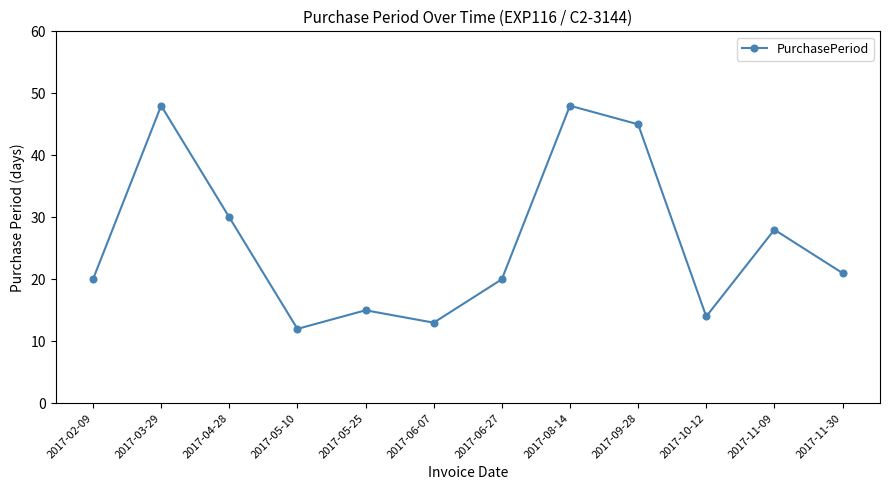

How many points are lower than both their immediate neighbors (excluding endpoints)?

3